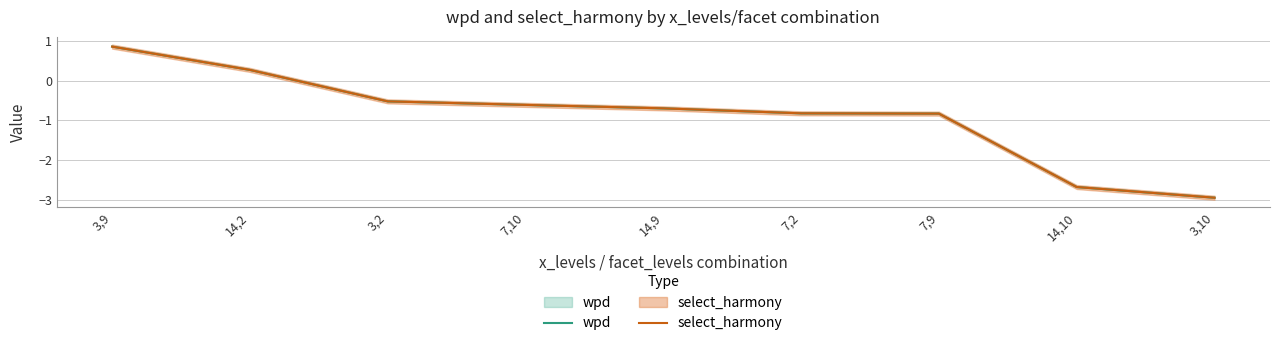

Which series has the largest total across all categories?

wpd